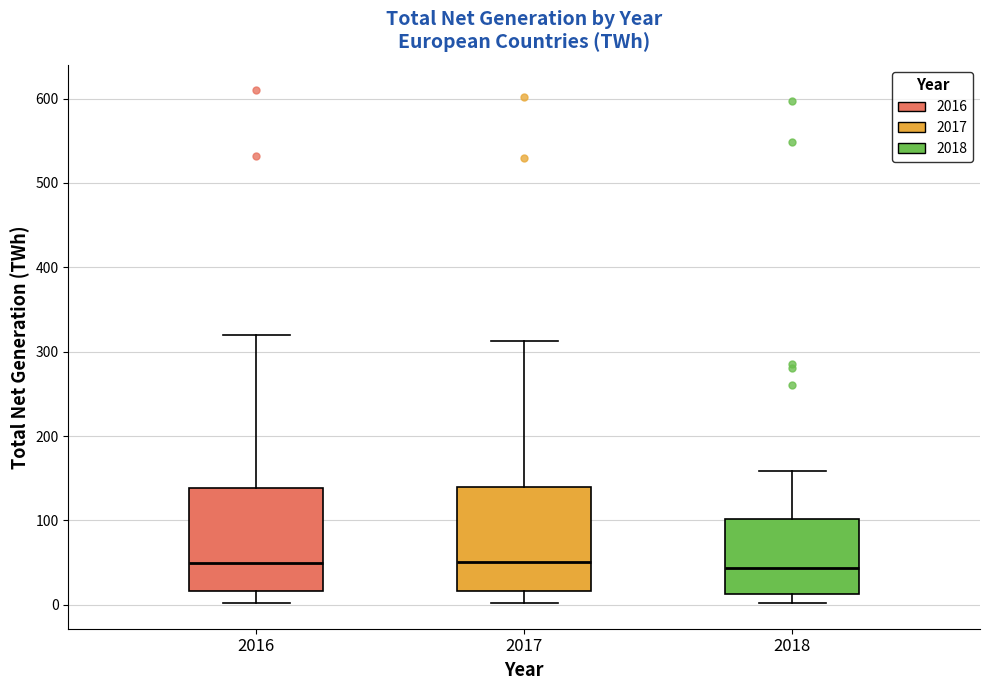

Reading left to right, read every box against the y-axis: the position of its median line, the range the box covers, and the ends of its whiskers. The values are not printed on the chart, so give them approximately, as read against the axis.

2016: median 50, box 20 to 140, whiskers 0 to 320
2017: median 50, box 20 to 140, whiskers 0 to 310
2018: median 40, box 10 to 100, whiskers 0 to 160